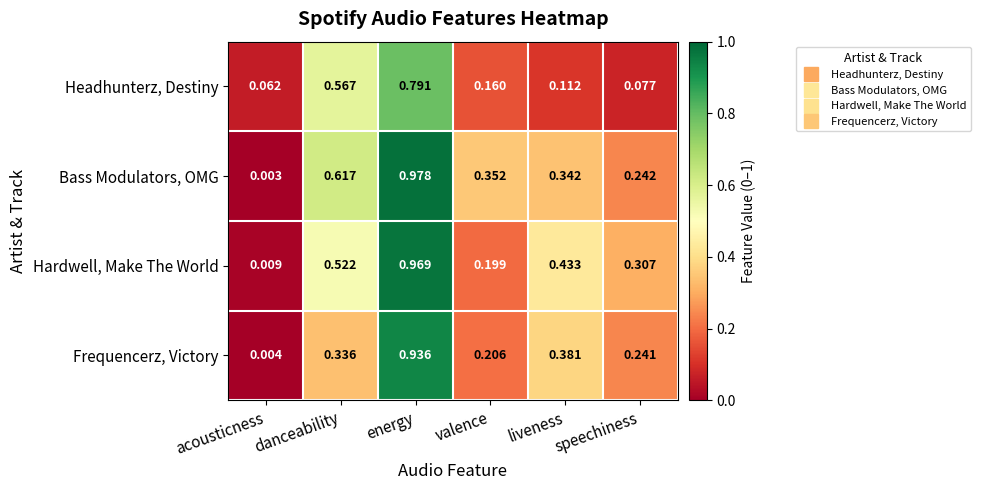

At how many categories does at least one series exceed 0?

6